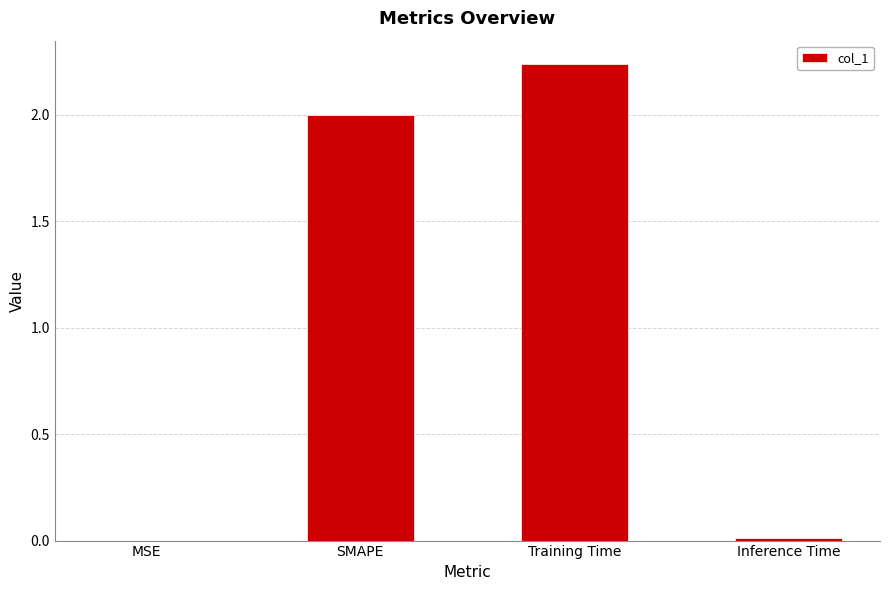

Which label corresponds to the largest value in the chart?

Training Time